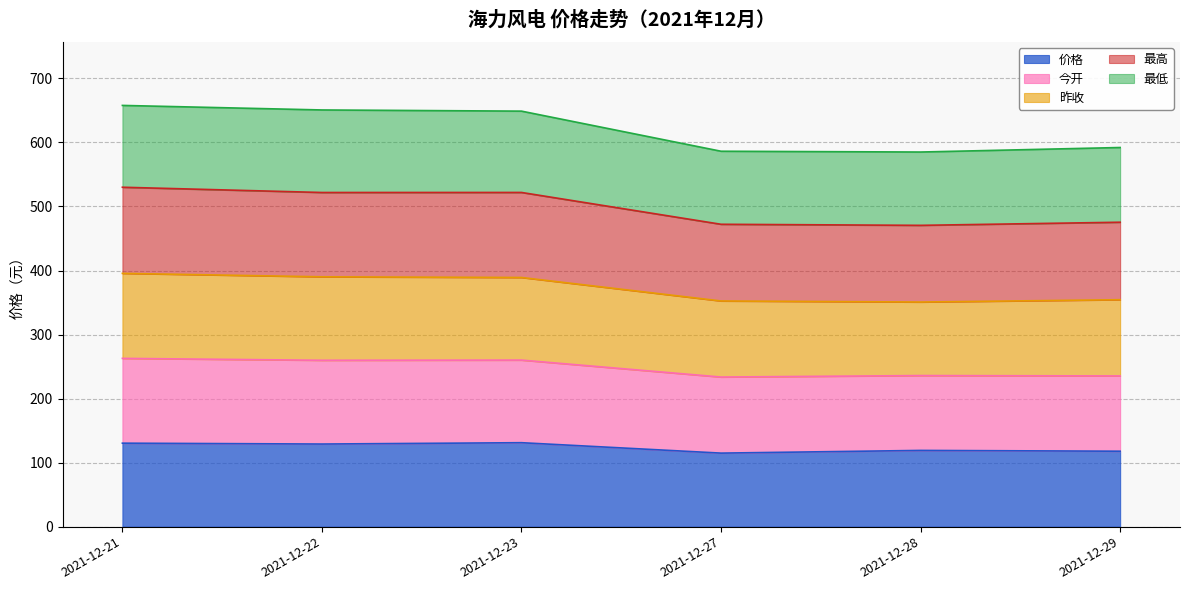

Which series has the largest range (max minus min)?

最高